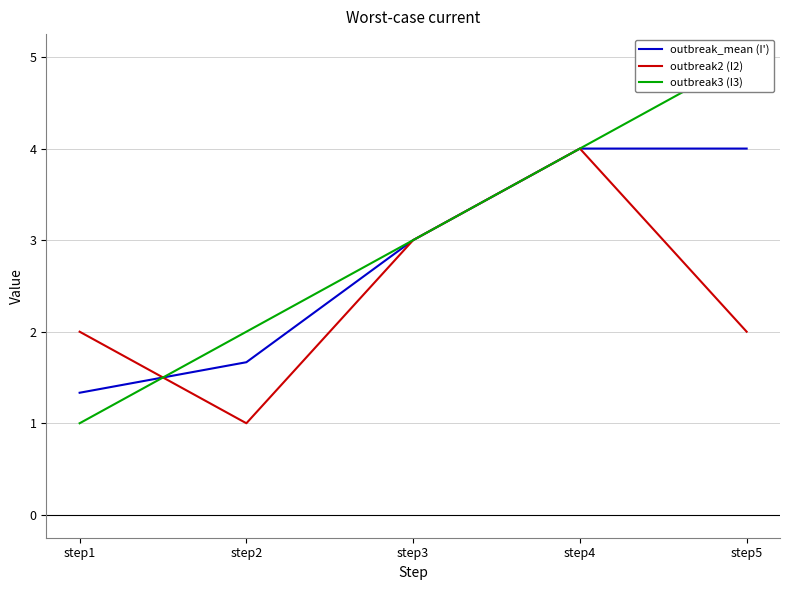

The value of outbreak_mean (I') at step1 is 1.3. True or false?

True